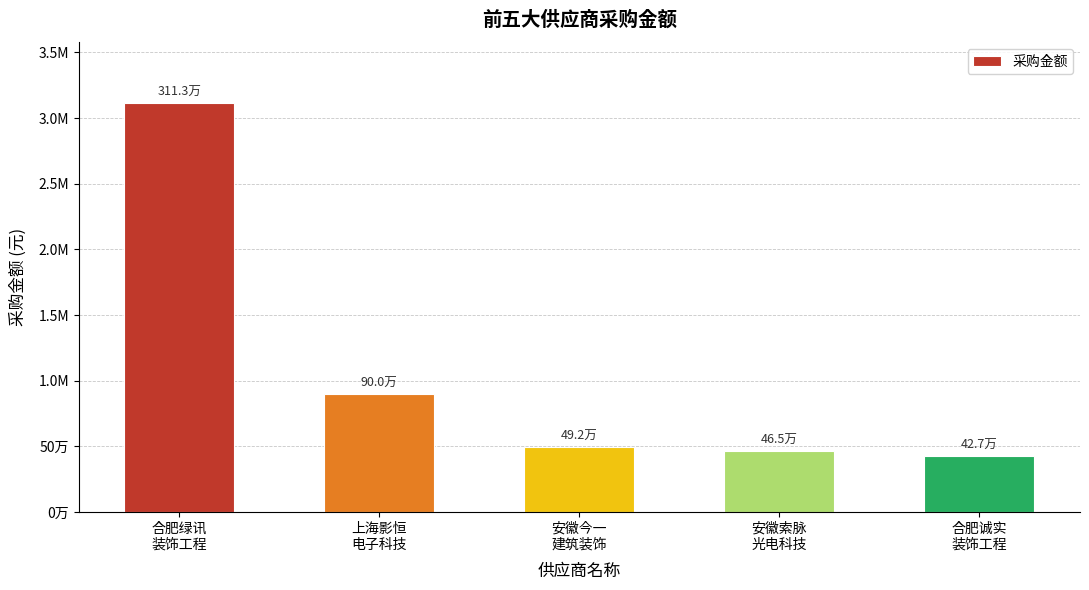

List the labels in order of value, smallest first.

合肥诚实
装饰工程, 安徽索脉
光电科技, 安徽今一
建筑装饰, 上海影恒
电子科技, 合肥绿讯
装饰工程